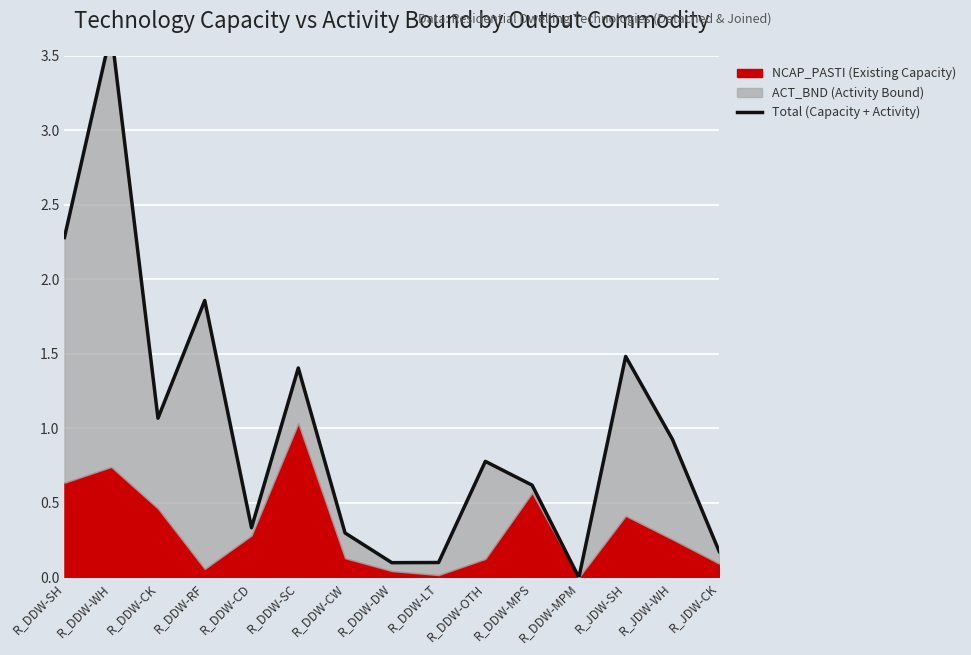

List the labels in order of value, largest first.

R_DDW-WH, R_DDW-SH, R_DDW-RF, R_JDW-SH, R_DDW-SC, R_DDW-CK, R_JDW-WH, R_DDW-OTH, R_DDW-MPS, R_DDW-CD, R_DDW-CW, R_JDW-CK, R_DDW-LT, R_DDW-DW, R_DDW-MPM